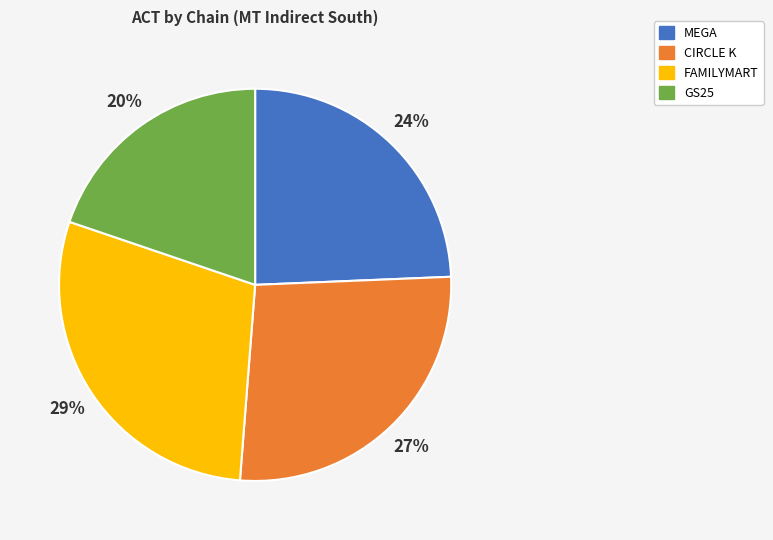

Which slice is the smallest?

GS25